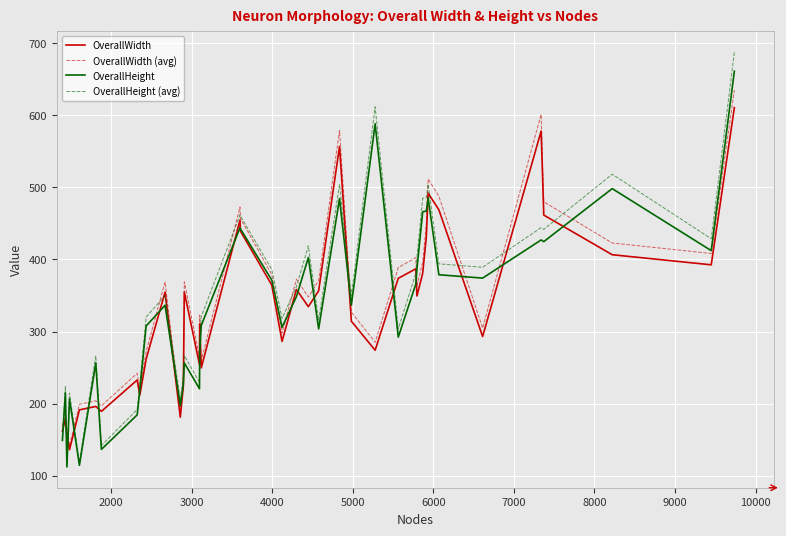

Which series has the largest range (max minus min)?

OverallHeight (avg)